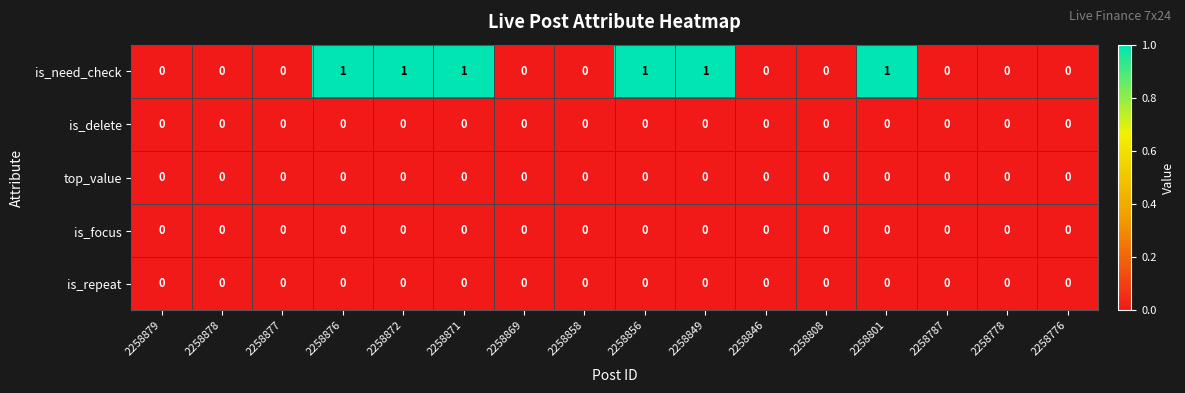

Which series changed the most between 2258877 and 2258872?

is_need_check